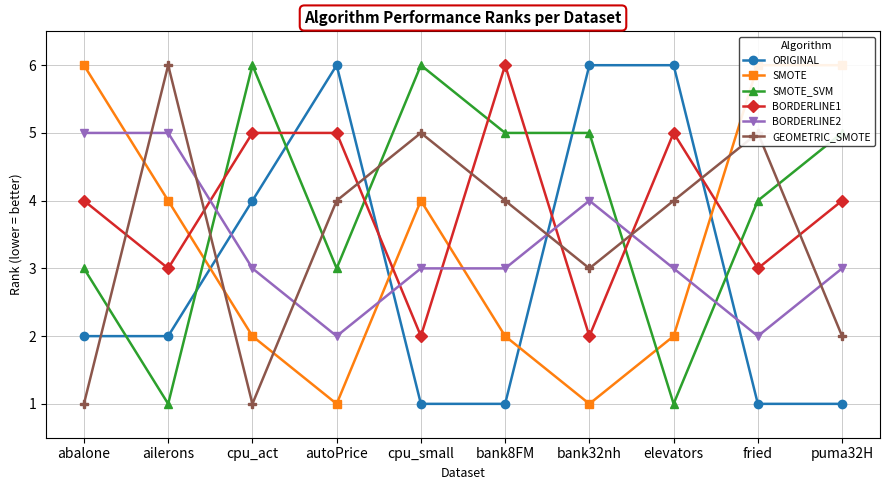

The value of GEOMETRIC_SMOTE at bank32nh is 3. True or false?

True